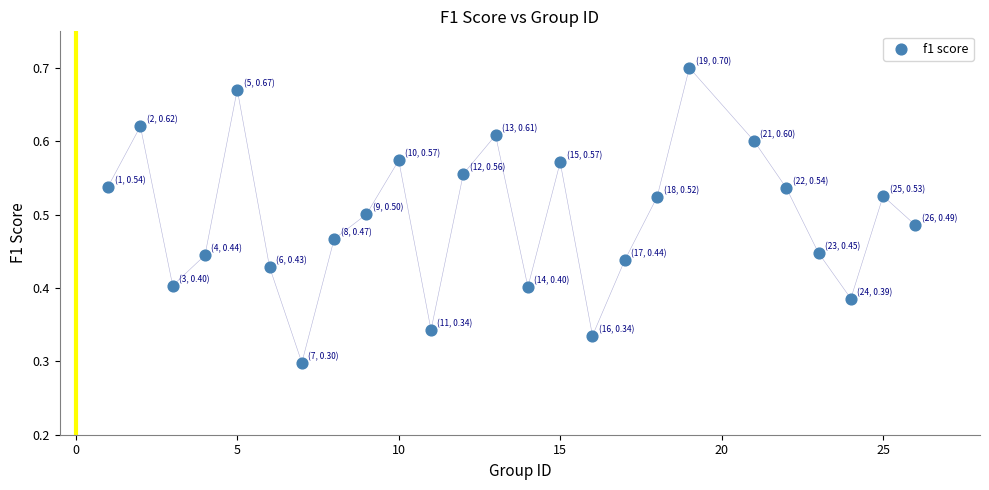

What is the range of X values (max minus min)?

25.0